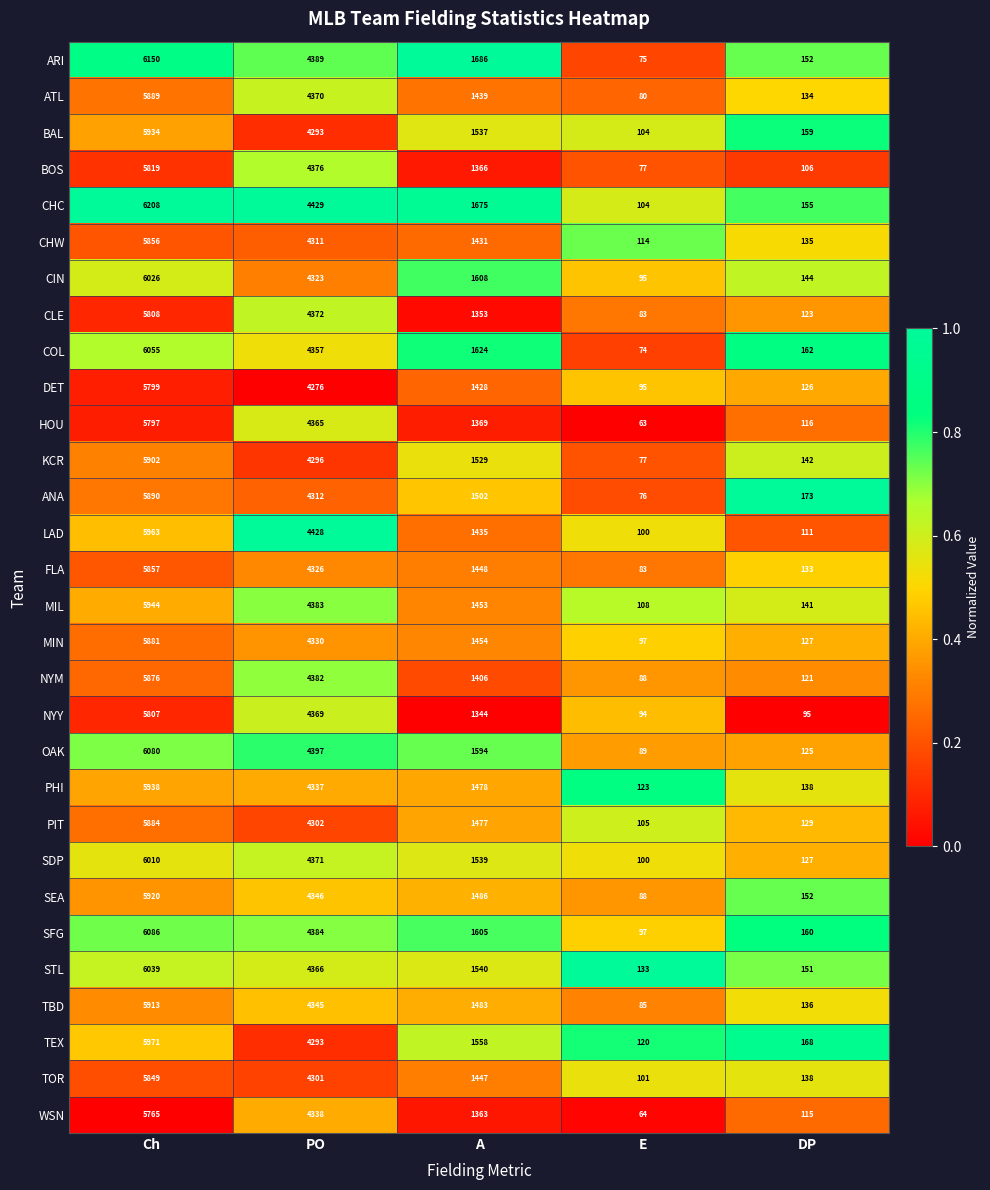

What is the difference between the maximum and minimum values in the TEX series?

5851